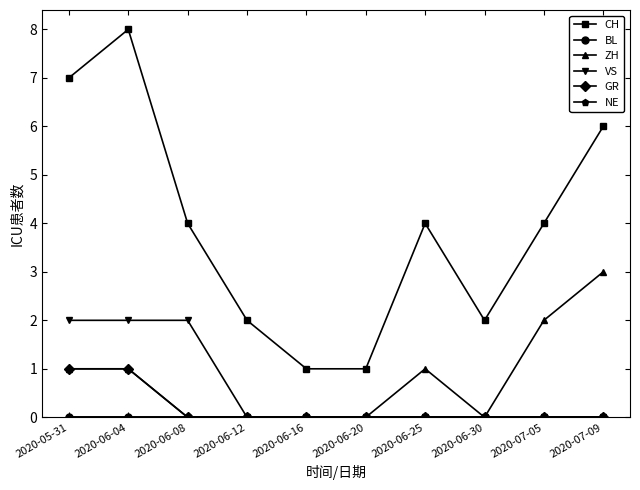

Which series has the largest total across all categories?

CH